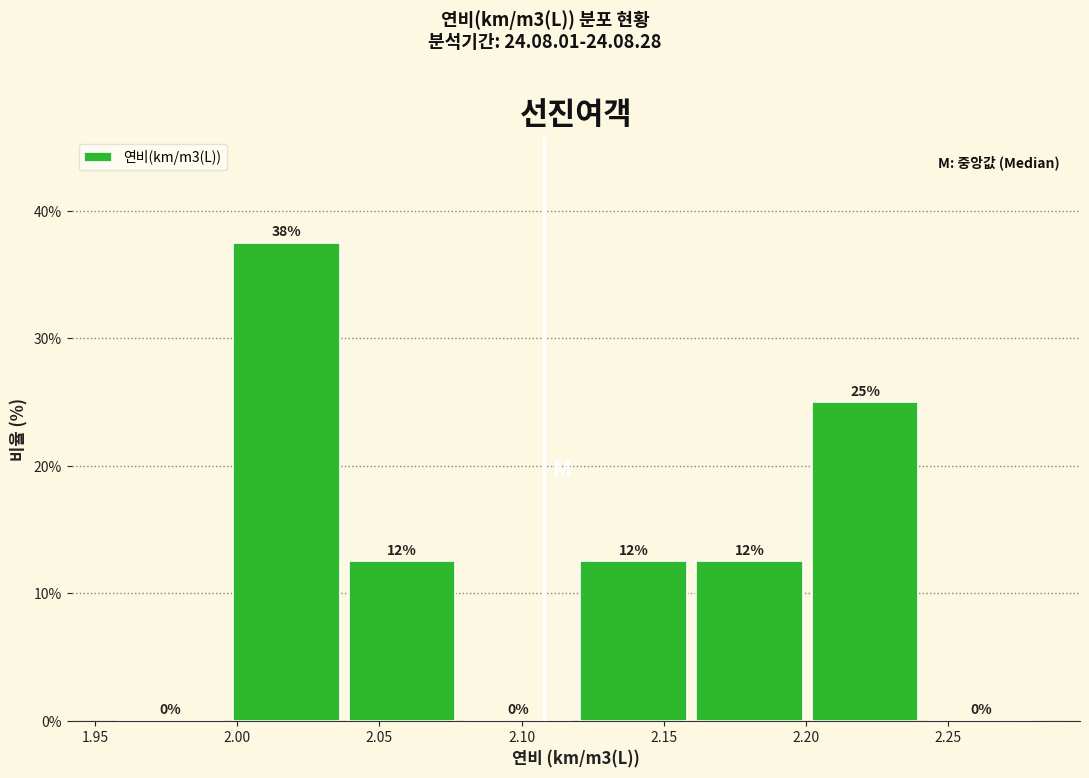

Which range on the x-axis has the tallest bar?

1.995 to 2.040